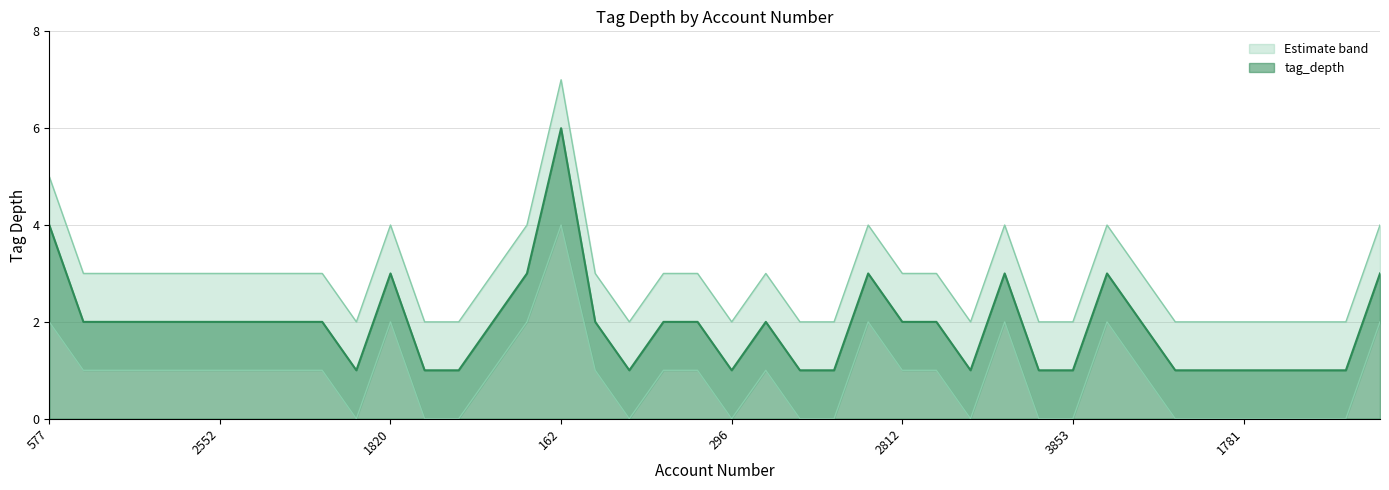

Count the values in the range 1 to 2.

32